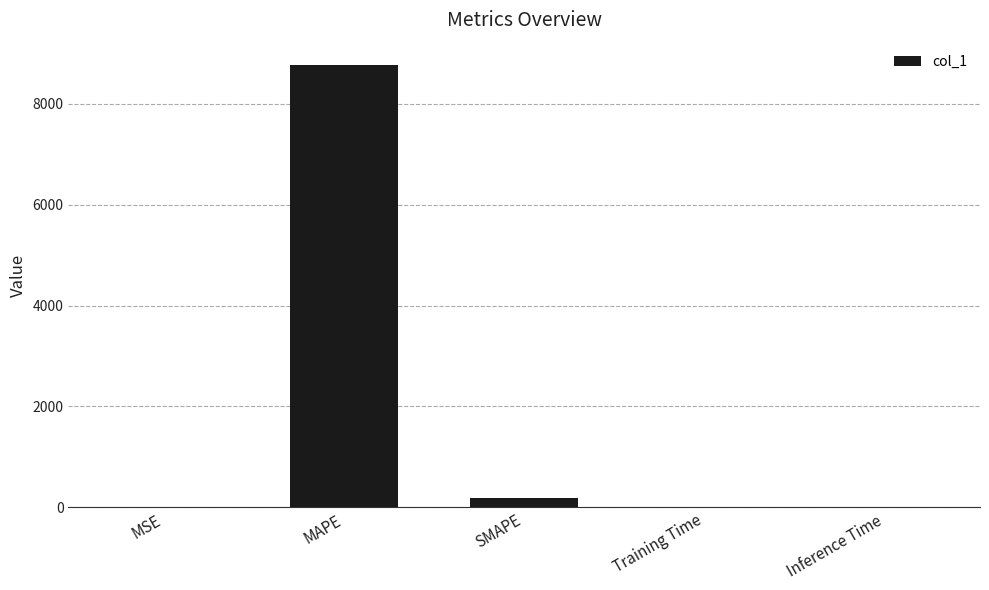

What is the greatest value displayed?

8771.7